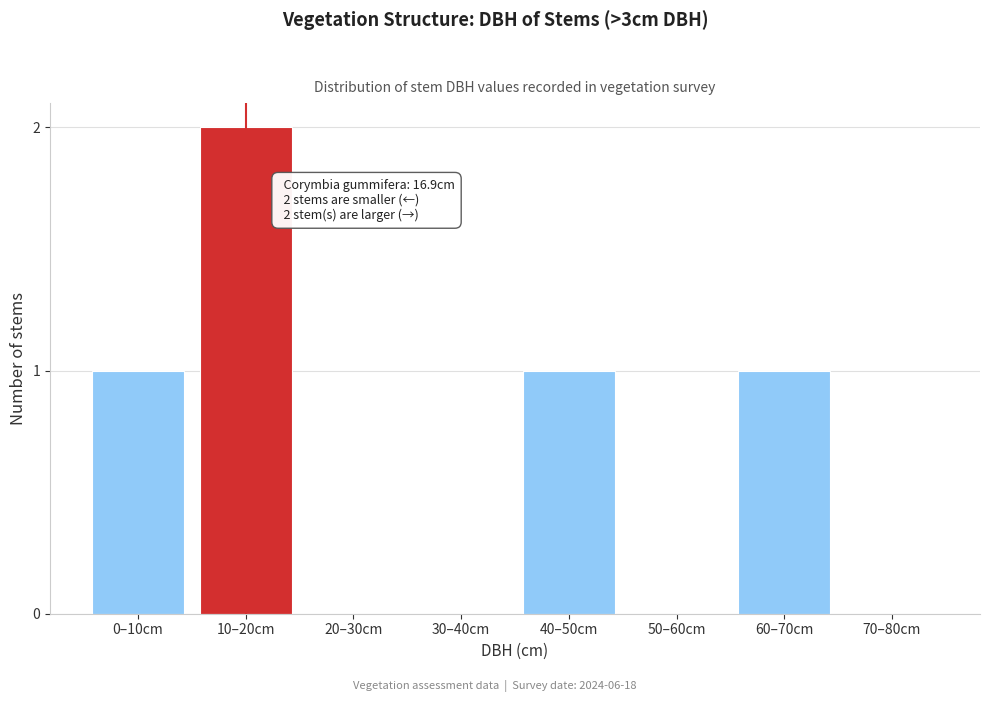

Reading right to left, list all the values displayed in this chart.

70–80cm=0	60–70cm=1	50–60cm=0	40–50cm=1	30–40cm=0	20–30cm=0	10–20cm=2	0–10cm=1